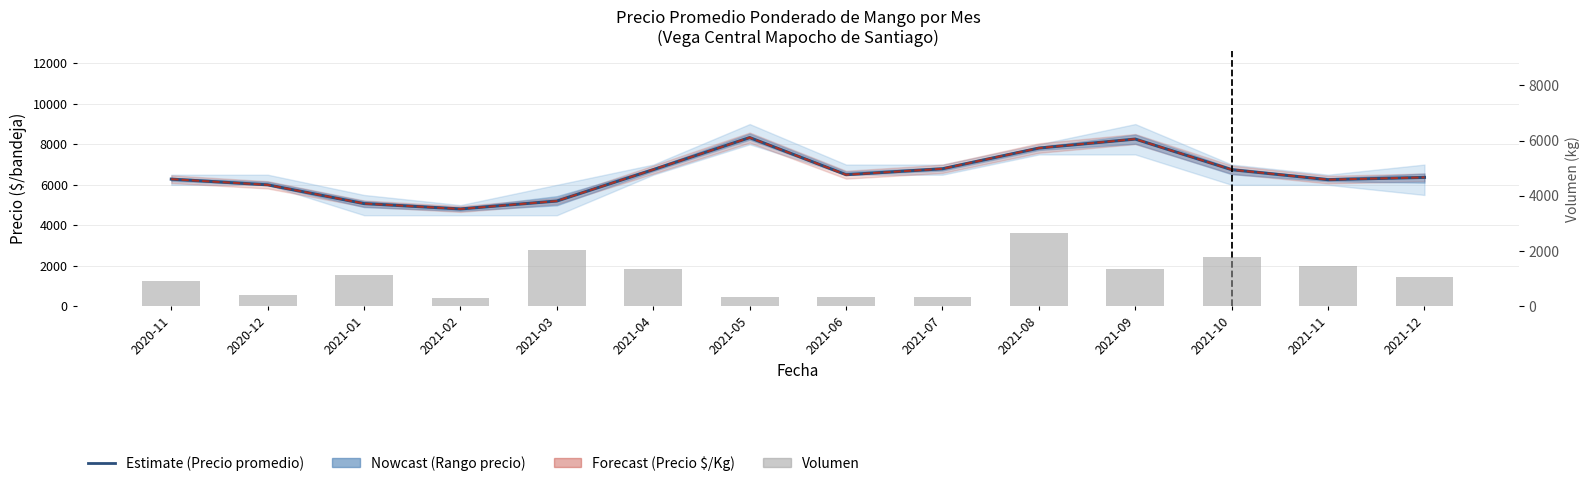

At which category is the sum across all series the highest?

2021-08